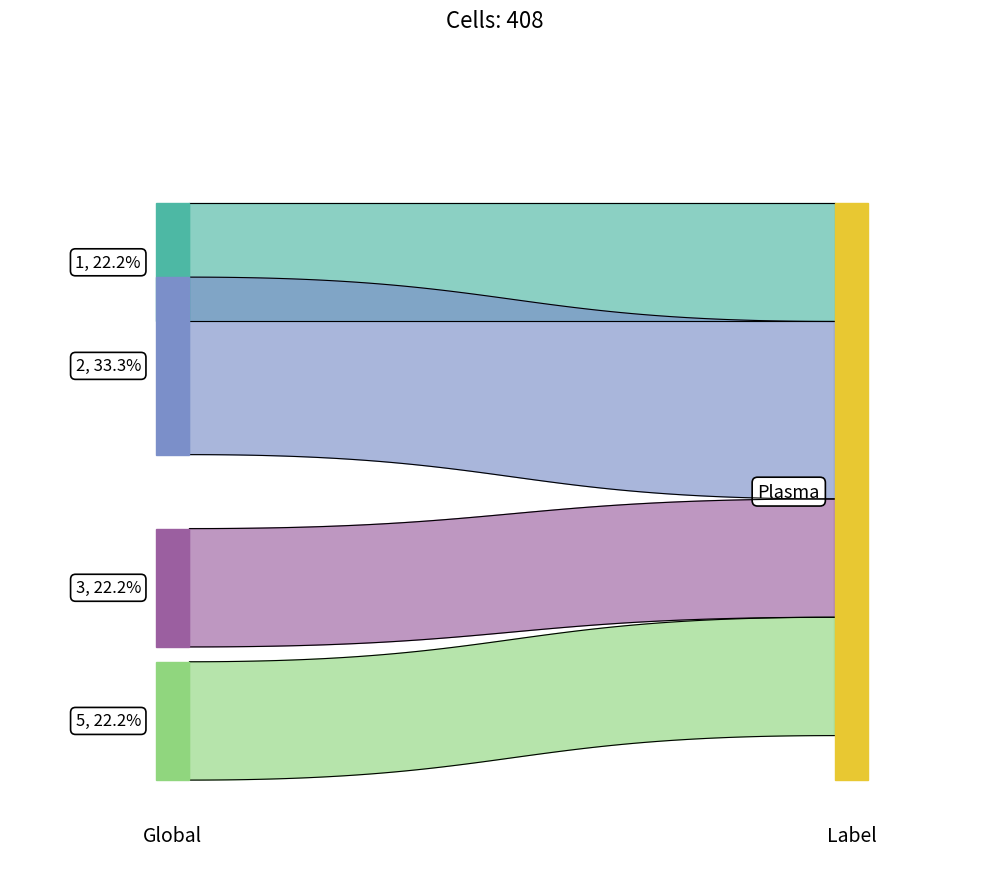

How many lines are shown in the chart?

1